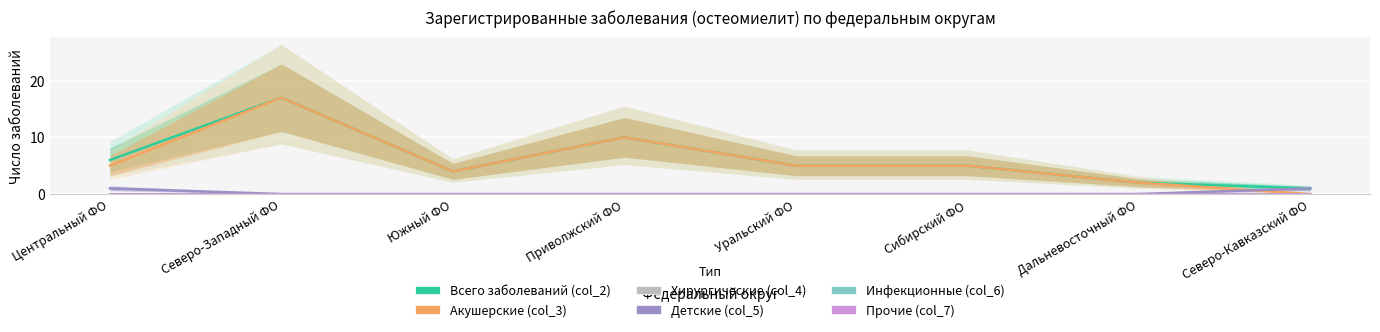

True or false: Акушерские (col_3) and Прочие (col_7) intersect in this chart.

False